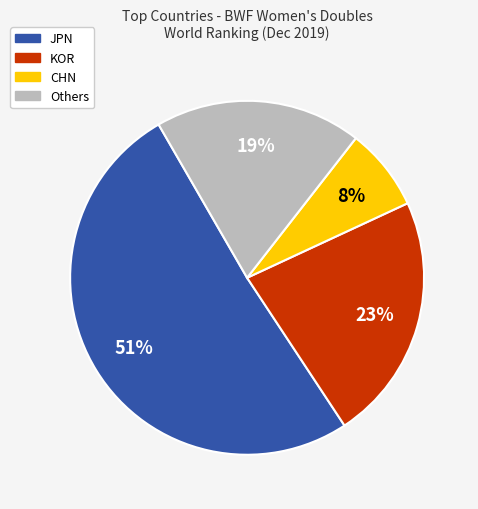

Is there any slice that represents more than half of the pie?

Yes